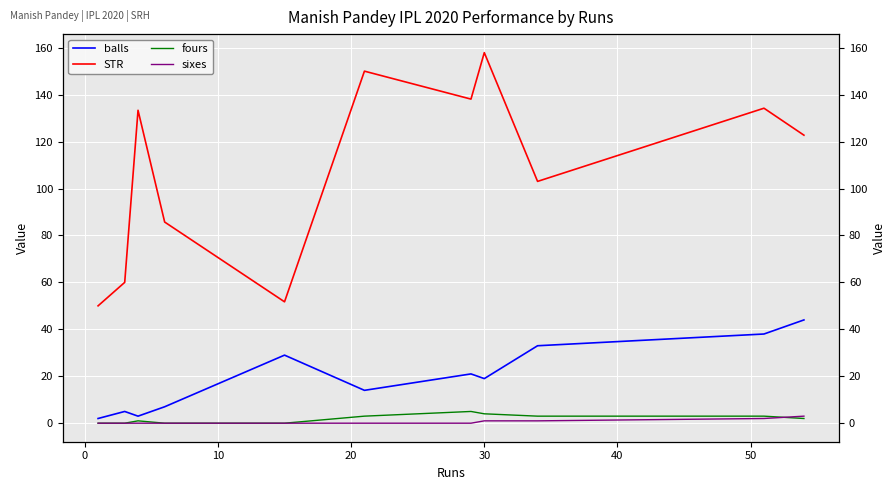

True or false: STR and fours intersect in this chart.

False